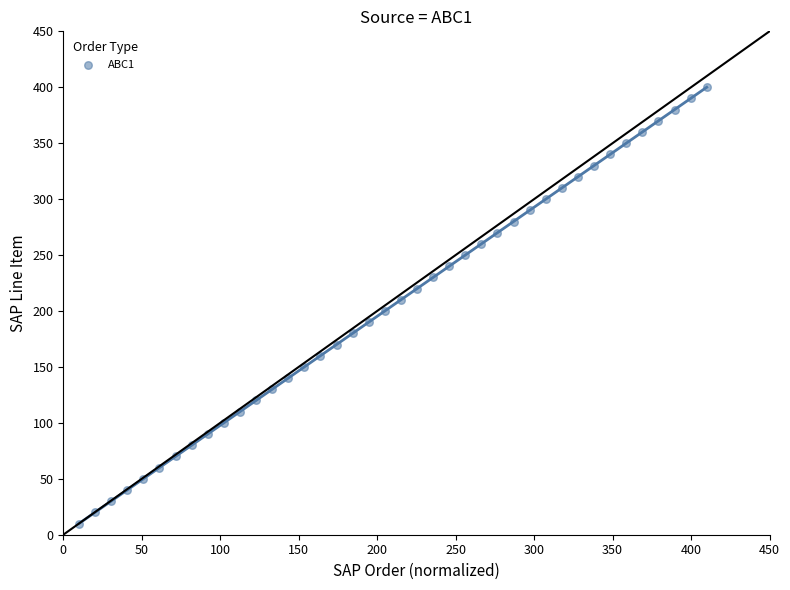

What is the range of Y values (max minus min)?

390